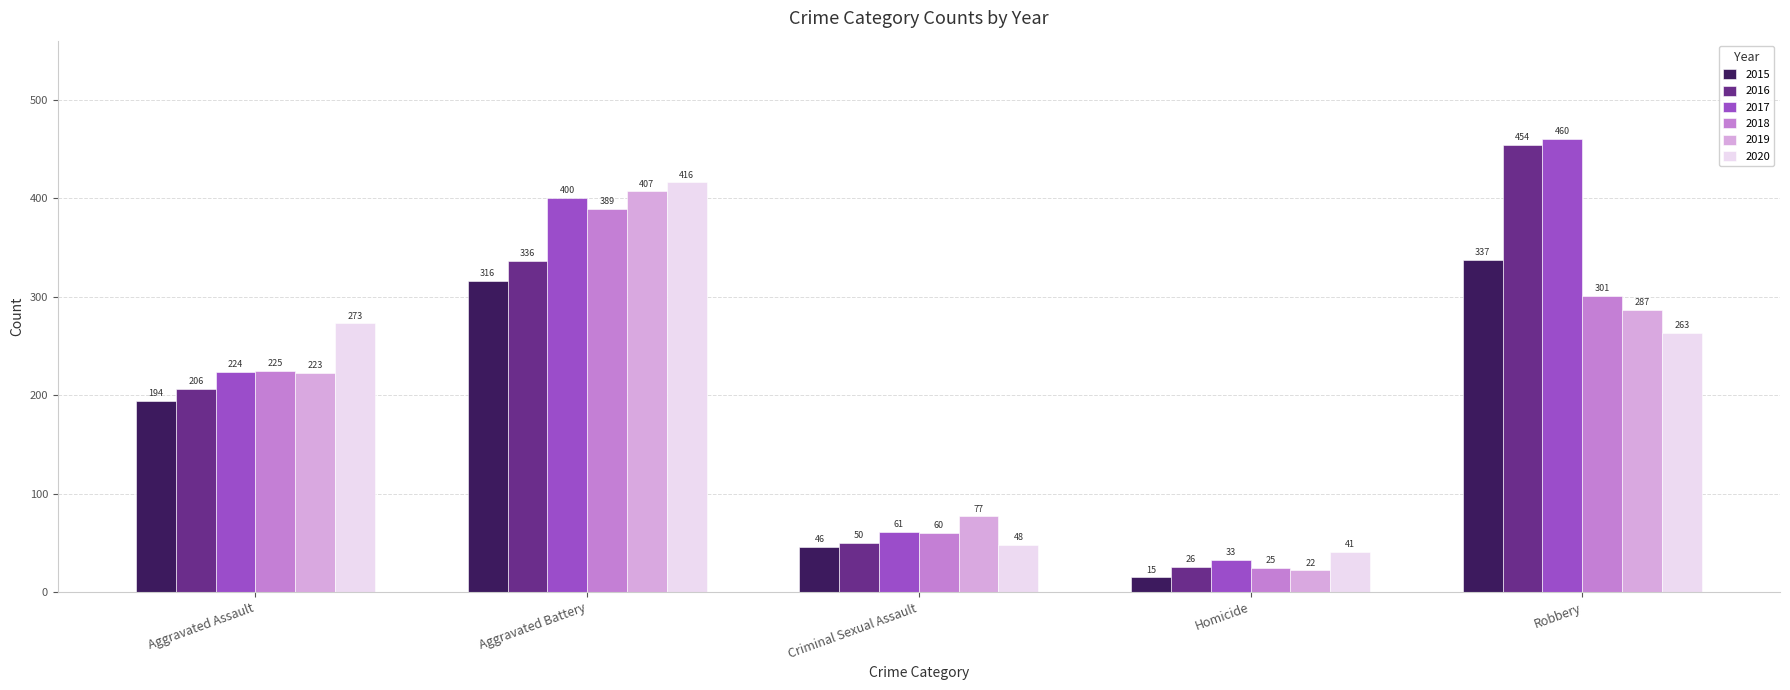

Between Aggravated Battery and Robbery, which series saw the biggest shift?

2020